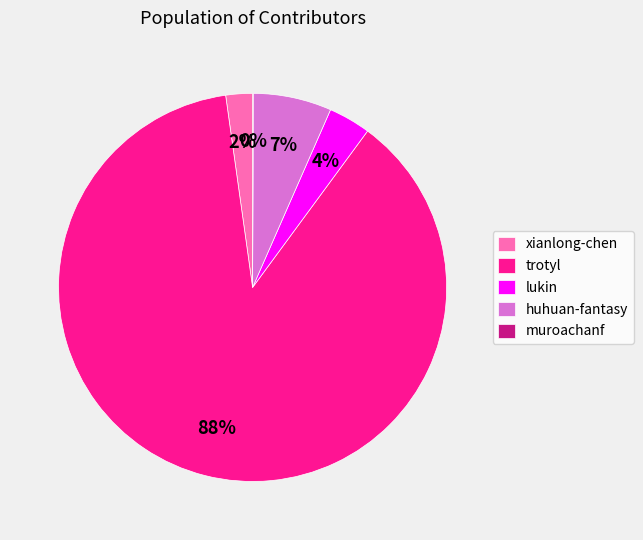

What is the majority slice?

trotyl